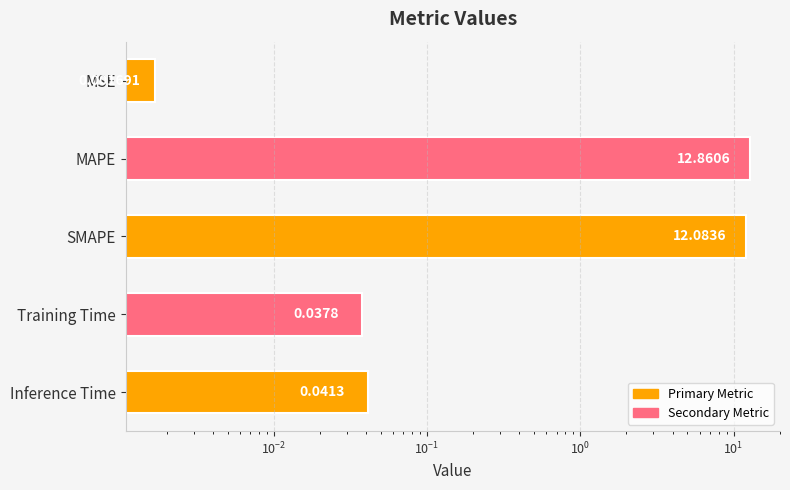

How many series are shown in this chart?

1